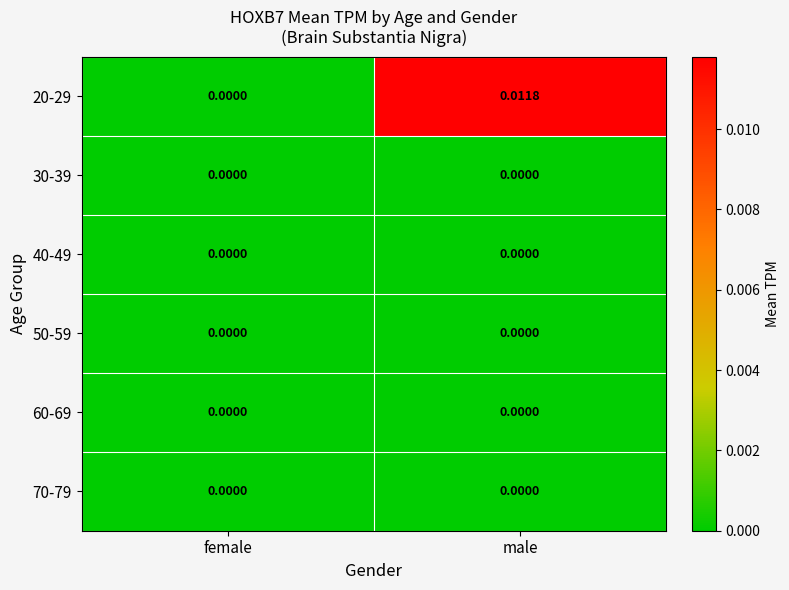

At which label does 20-29 reach its peak?

male